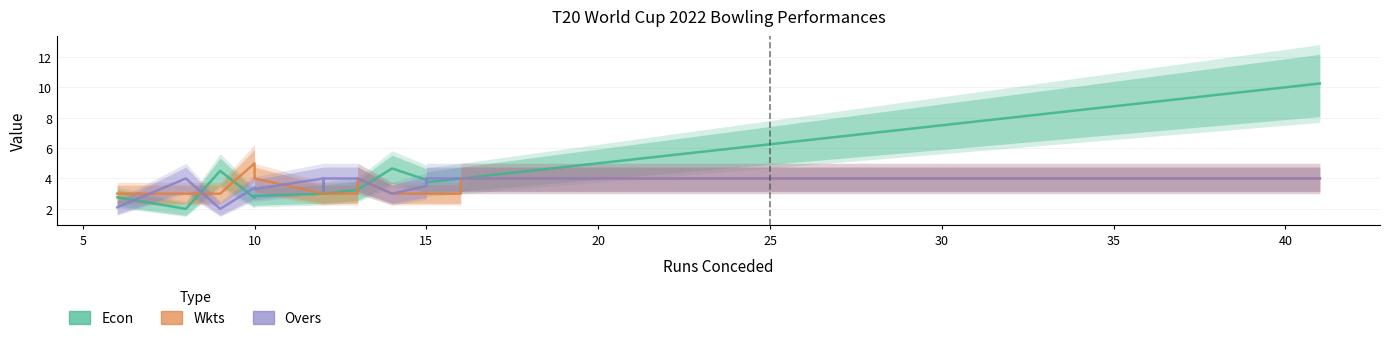

Reading left to right, extract all data points from this chart.

Econ: 2.8	2.0	4.5	2.7	2.9	3.0	3.6	3.0	3.2	3.2	4.7	3.9	3.8	4.0	4.0	5.5	6.0	6.2	7.2	10.2
Wkts: 3.0	3.0	3.0	5.0	4.0	3.0	3.0	3.0	3.0	4.0	3.0	3.0	3.0	3.0	4.0	4.0	4.0	4.0	4.0	4.0
Overs: 2.1	4.0	2.0	3.4	3.3	4.0	3.2	4.0	4.0	4.0	3.0	3.5	4.0	4.0	4.0	4.0	4.0	4.0	4.0	4.0